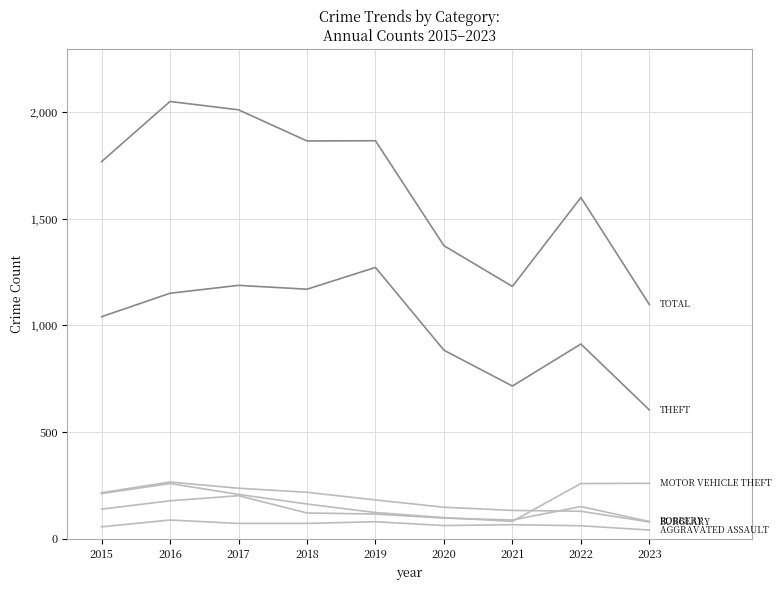

Does the chart have visible grid lines?

Yes